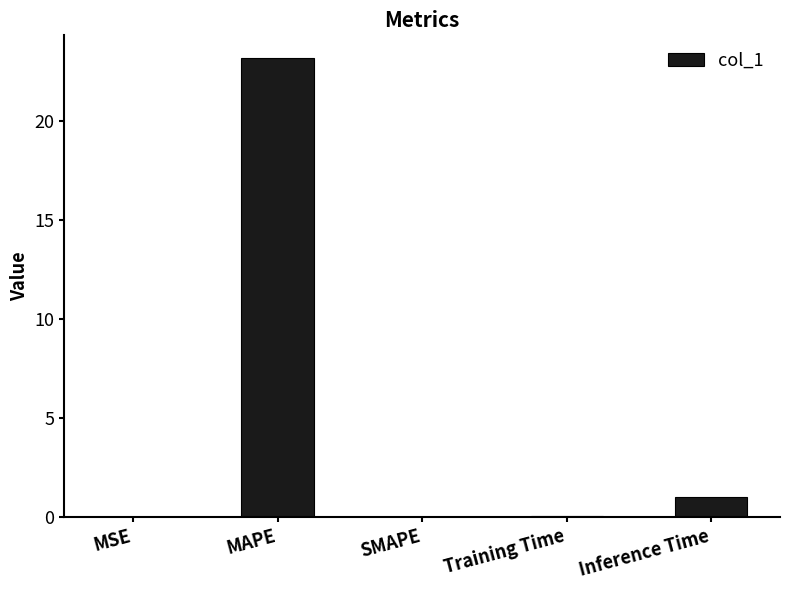

Does the chart contain stacked bars?

No